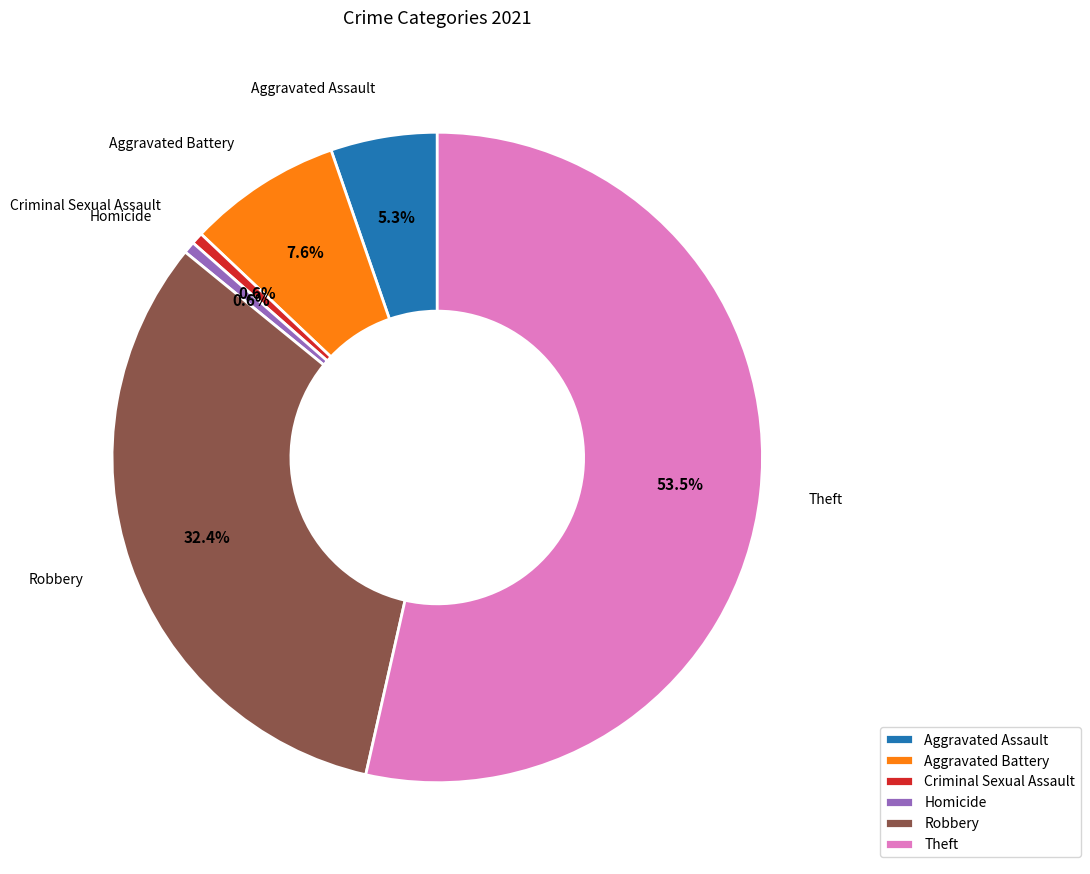

Which has a higher value, Aggravated Assault or Robbery?

Robbery